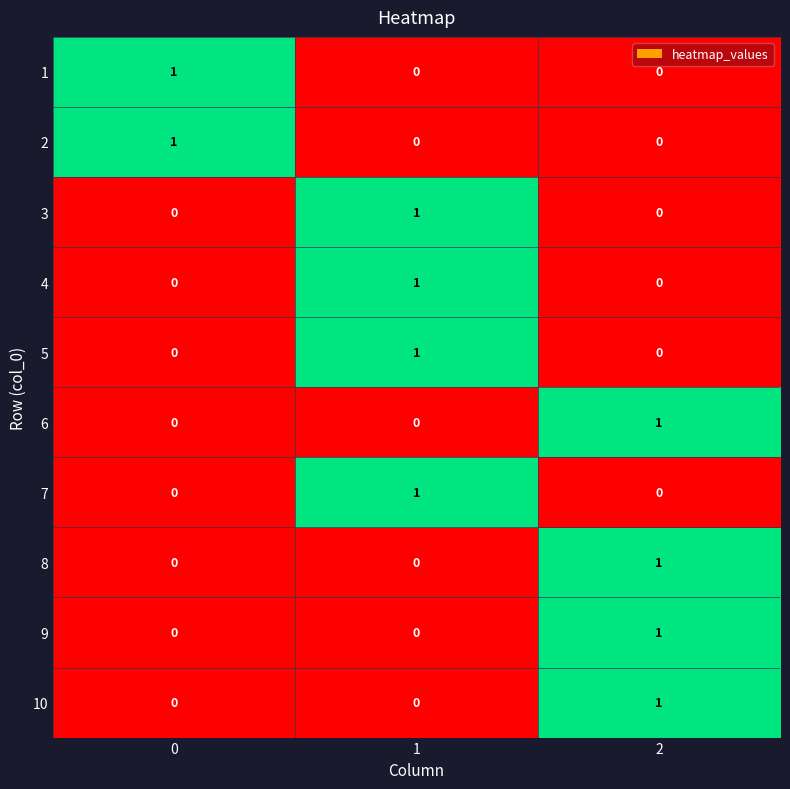

Reading left to right, list all the values displayed in this chart.

1: 1	0	0
2: 1	0	0
3: 0	1	0
4: 0	1	0
5: 0	1	0
6: 0	0	1
7: 0	1	0
8: 0	0	1
9: 0	0	1
10: 0	0	1